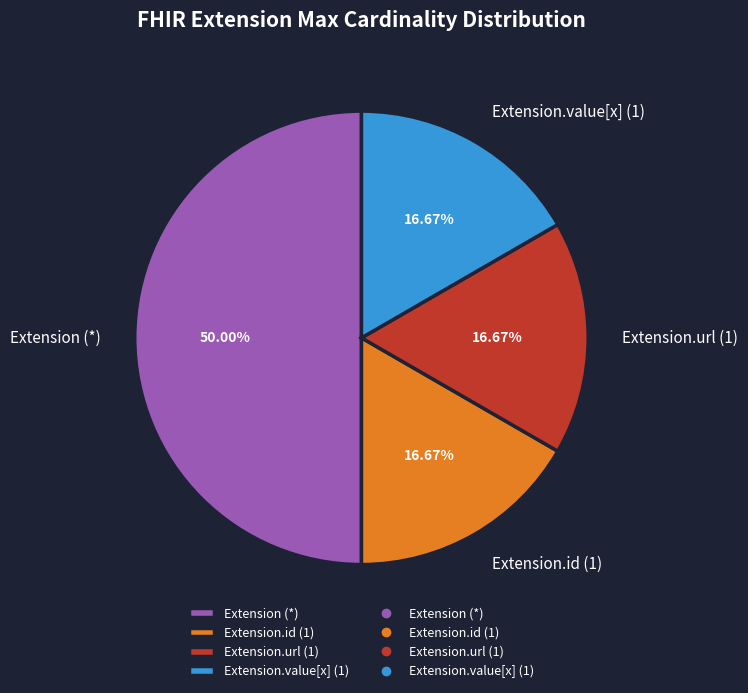

Do Extension.url (1) and Extension.id (1) together represent more than half of the pie?

No